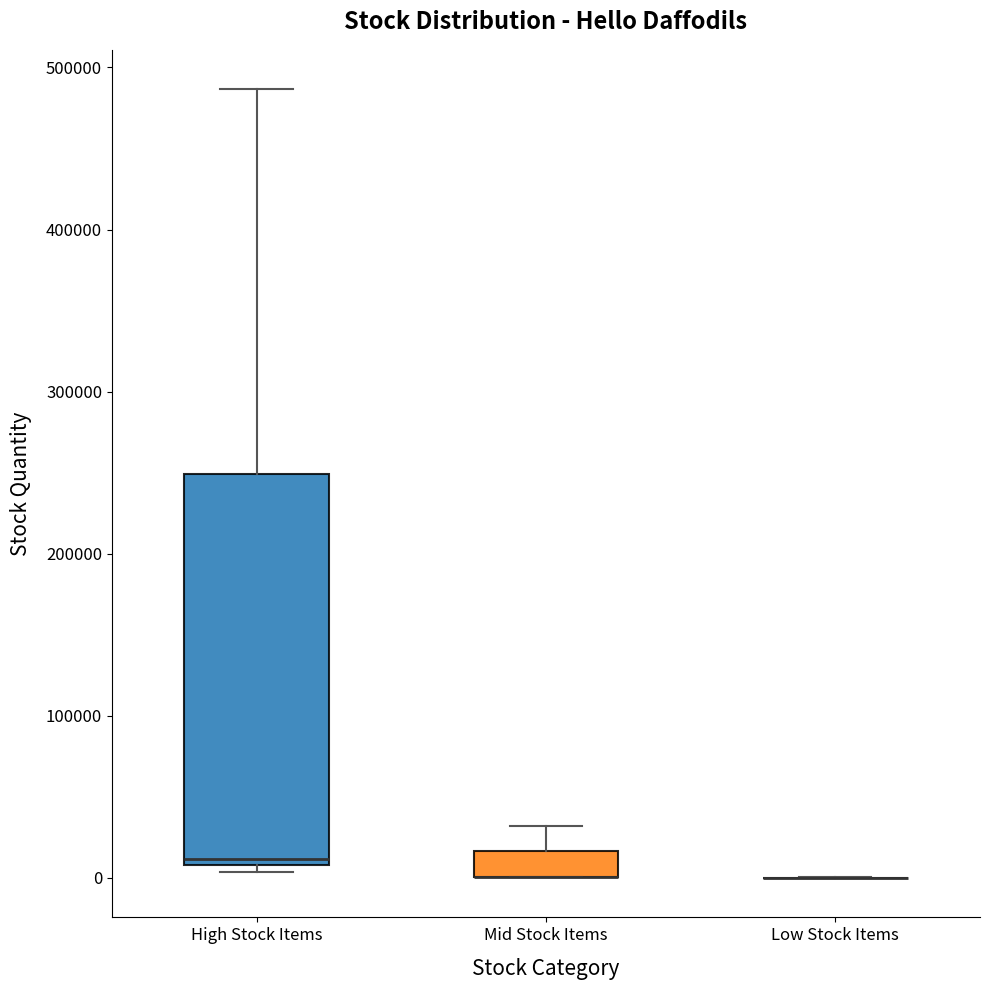

Reading left to right, read every box against the y-axis: the position of its median line, the range the box covers, and the ends of its whiskers. The values are not printed on the chart, so give them approximately, as read against the axis.

High Stock Items: median 10000 (just above the box's lower edge), box 10000 to 250000, whiskers 0 to 490000
Mid Stock Items: median 0 (drawn on the box's lower edge), box 0 to 20000, whiskers 0 to 30000
Low Stock Items: box collapsed to a line at 0, whiskers 0 to 0